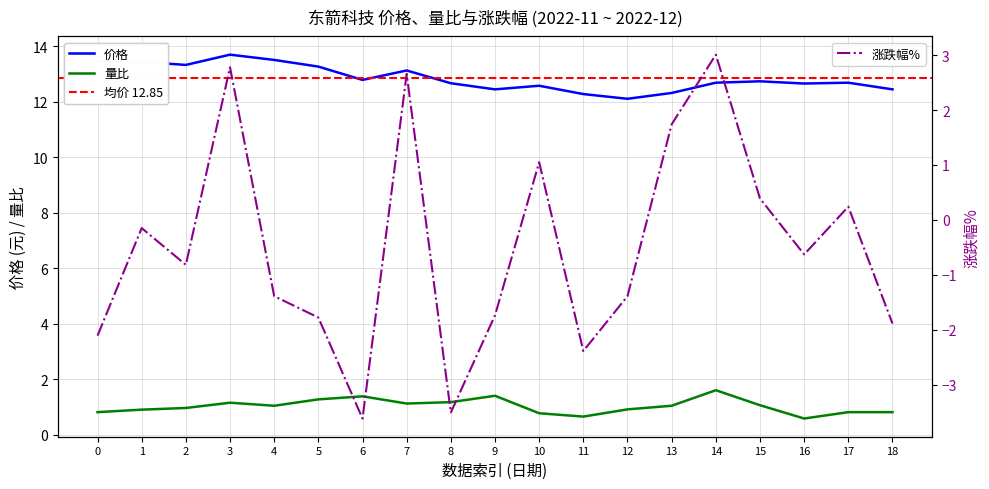

What is the value of the 量比 point at the 10th from the left?

1.4